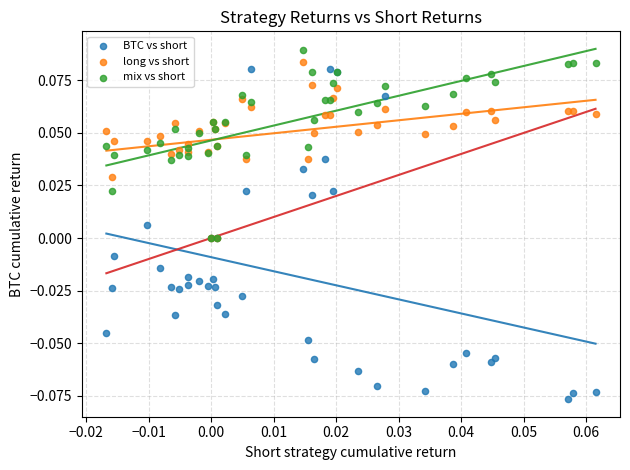

What are all the series names shown in the legend?

BTC vs short, long vs short, mix vs short